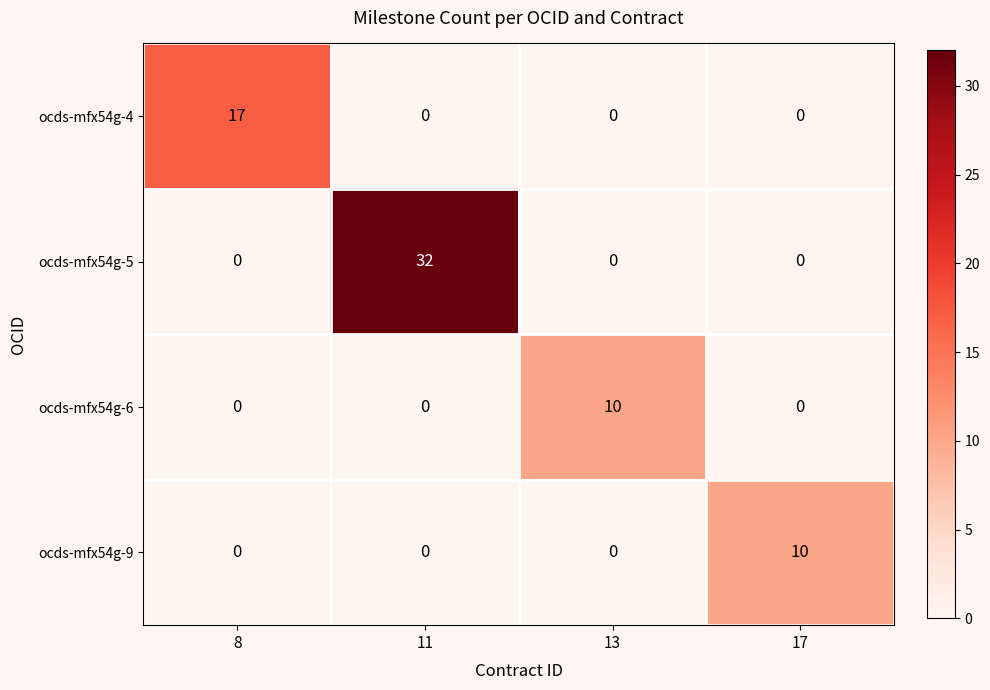

What is the difference between the maximum and second lowest values in the ocds-mfx54g-4 series?

17